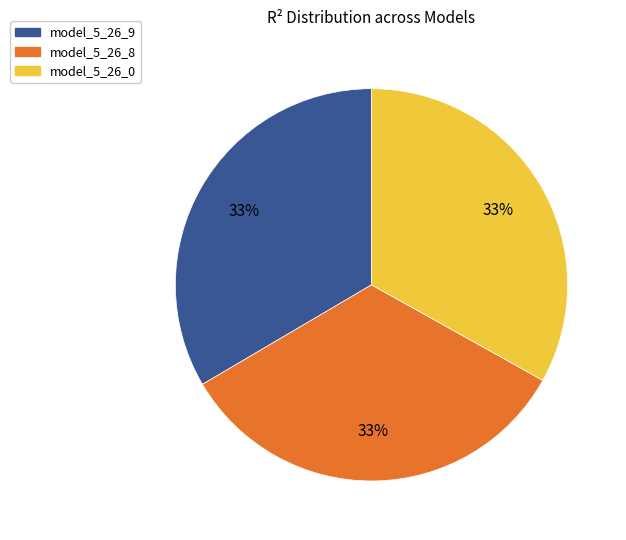

To the nearest percent, what percentage of the pie is model_5_26_8?

33%